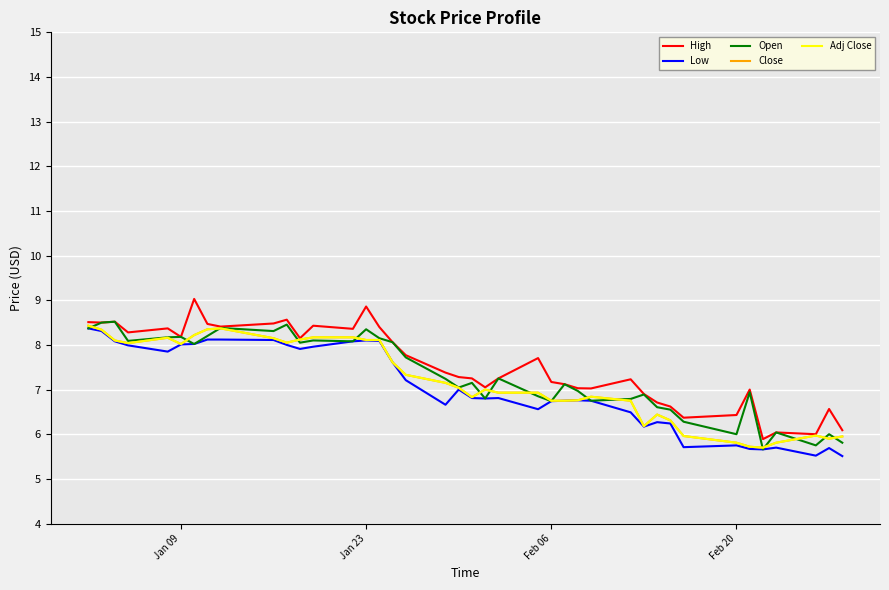

How many data points in High are above 7?

29